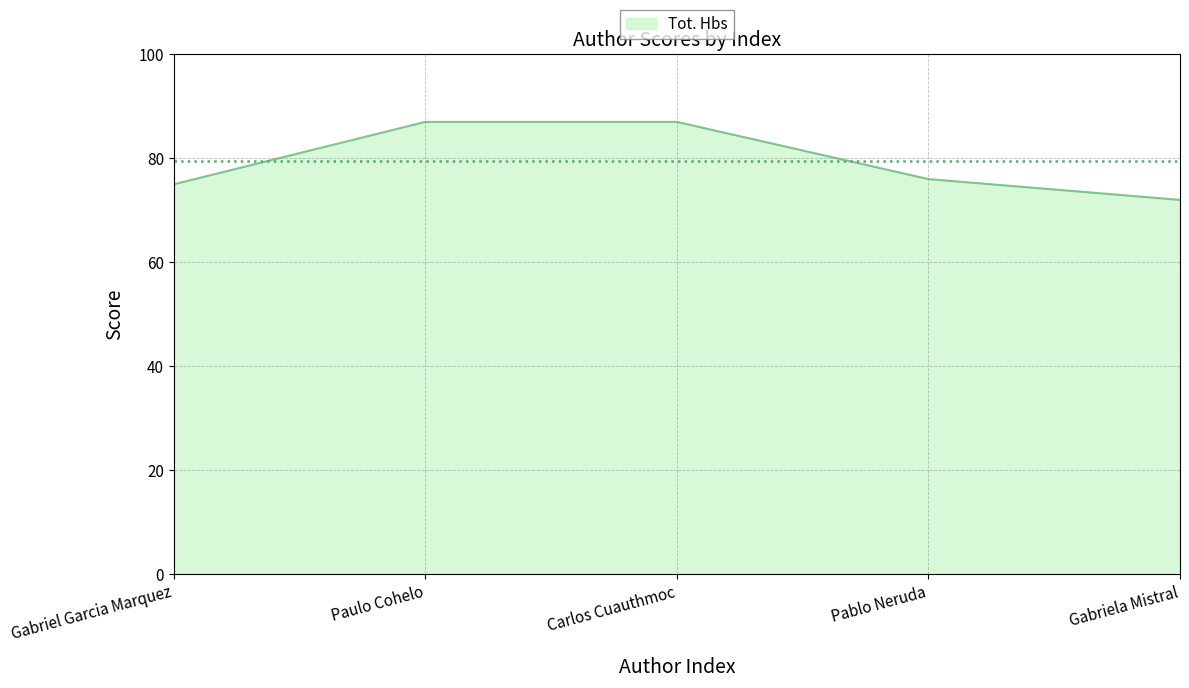

What position from the left is Carlos Cuauthmoc?

3